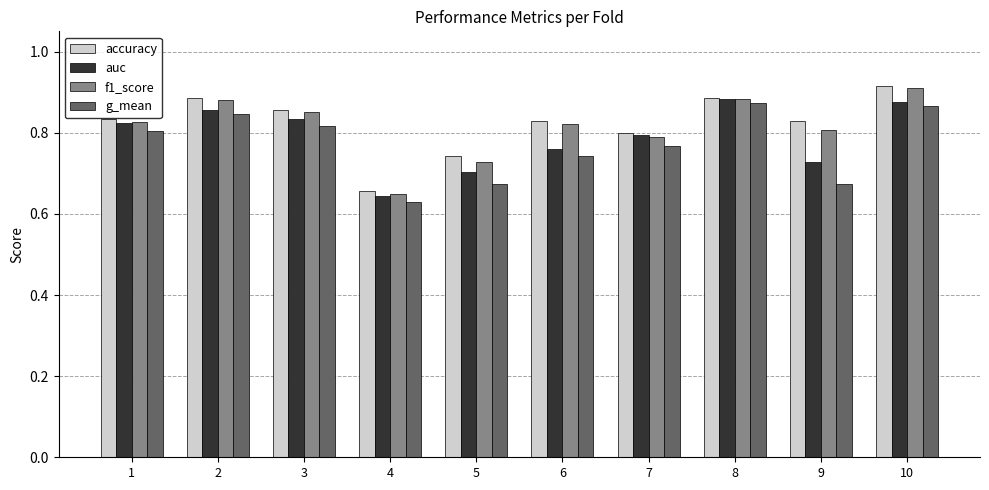

At which category is the sum across all series the highest?

10